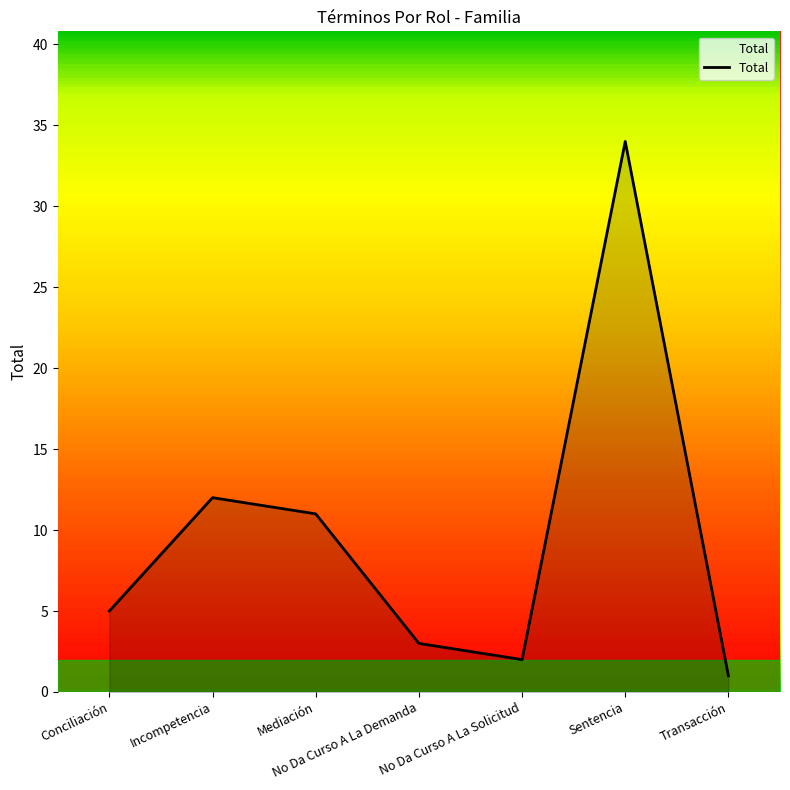

How many interior local peaks (higher than both neighbors) does the data have?

2